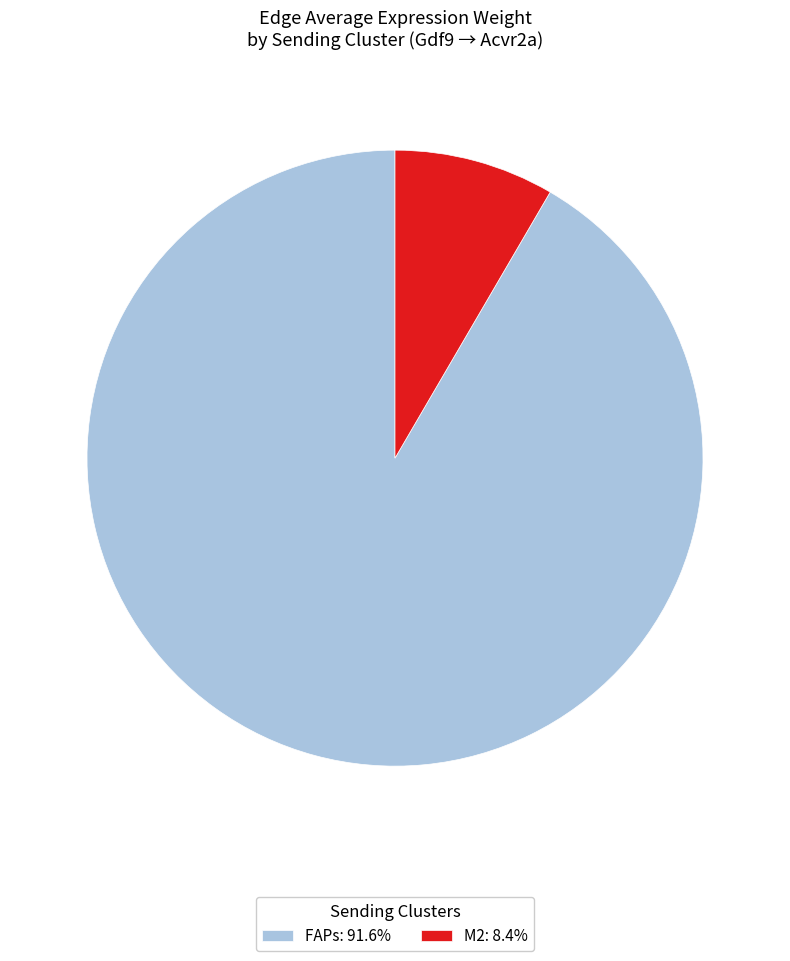

Do FAPs: 91.6% and M2: 8.4% together represent more than half of the pie?

Yes